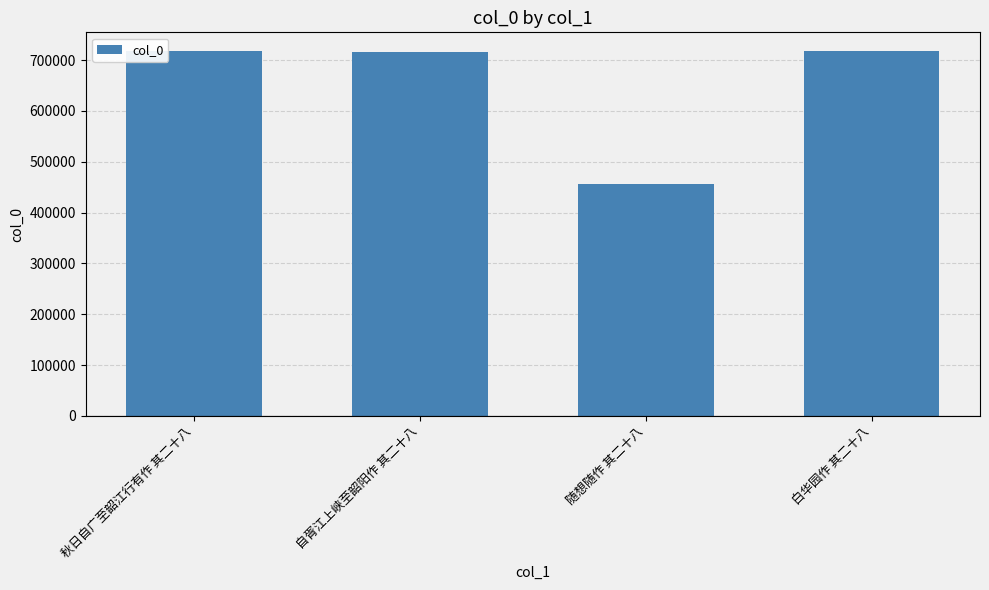

What is the difference between the maximum and minimum values?

261814